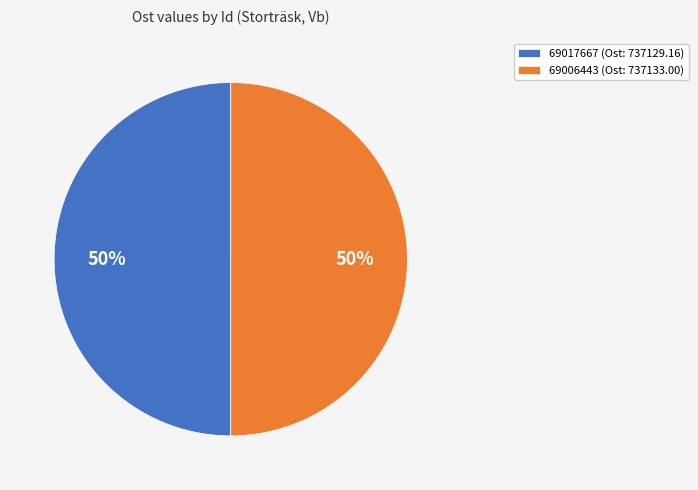

Approximately how many times larger is the value at 69017667 (Ost: 737129.16) compared to 69006443 (Ost: 737133.00)?

1.0